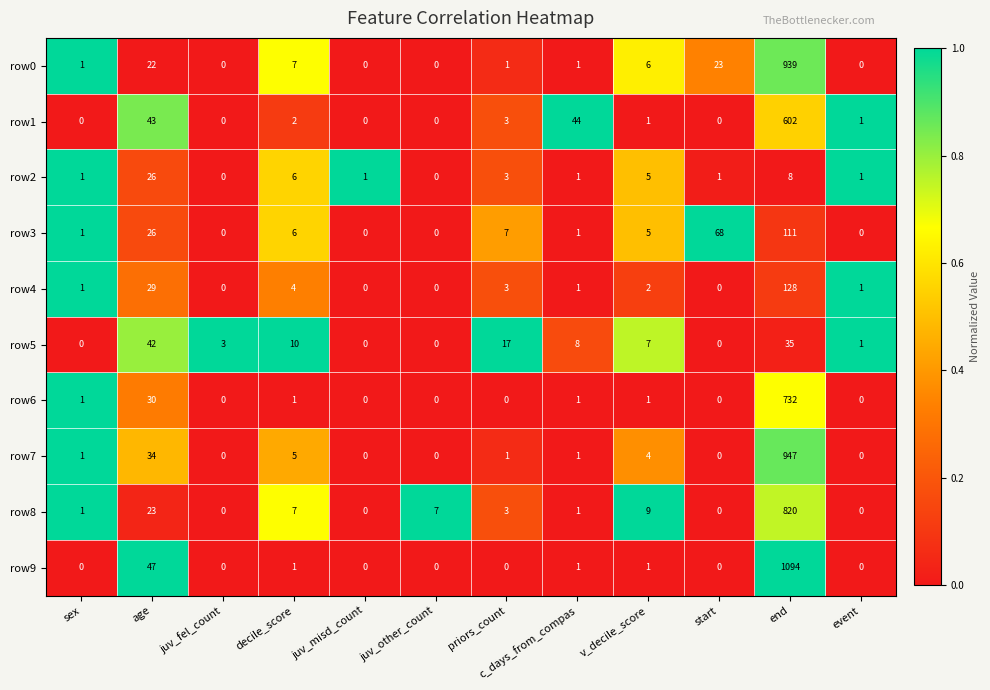

At which category is the sum across all series the highest?

end